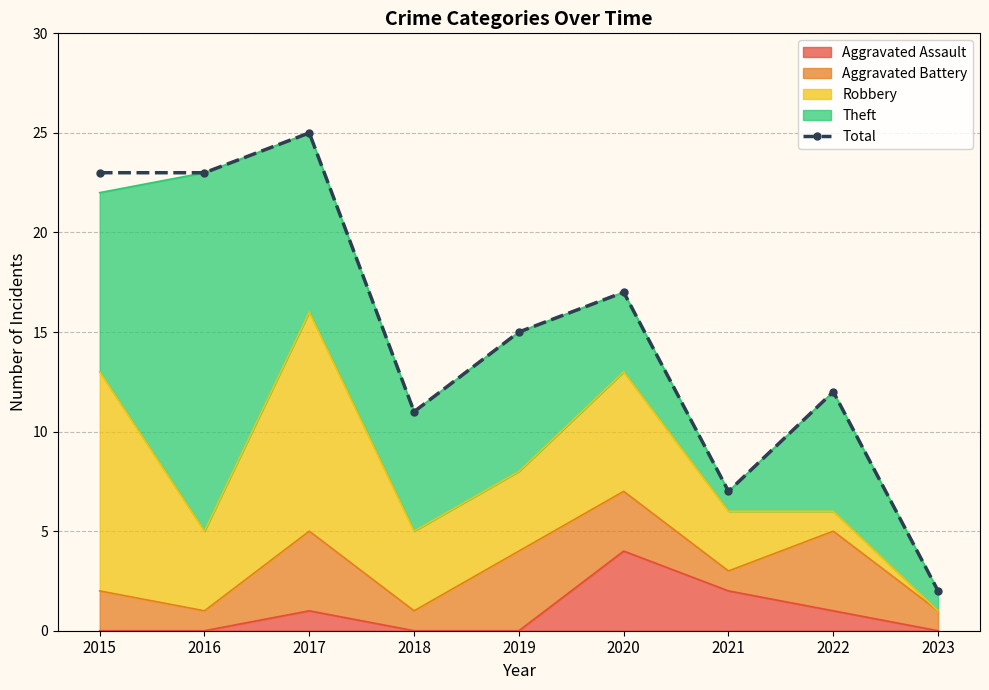

List the labels in order of value, largest first.

2017, 2015, 2016, 2020, 2019, 2022, 2018, 2021, 2023